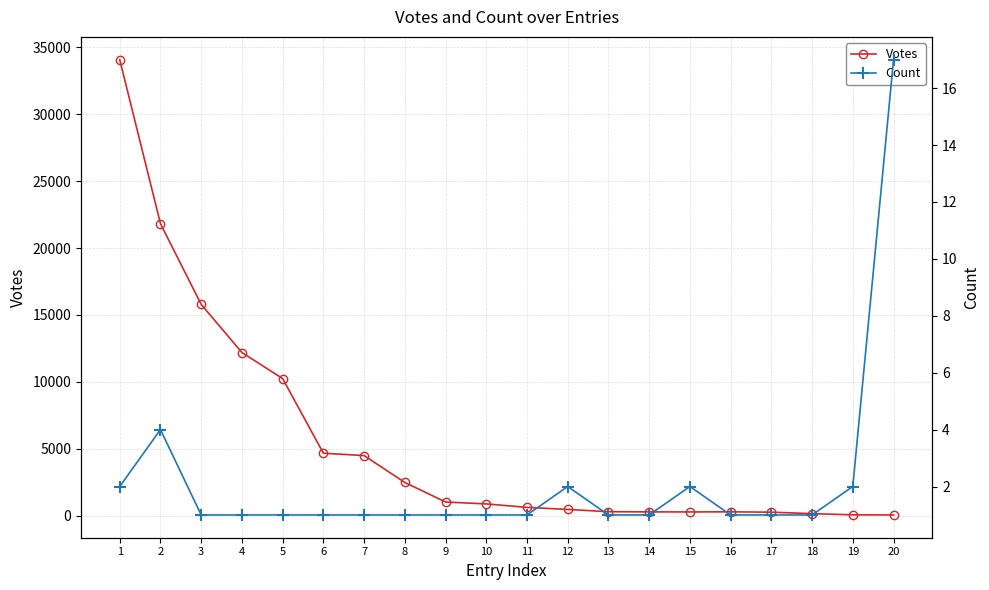

True or false: Count and Votes cross at least once.

False